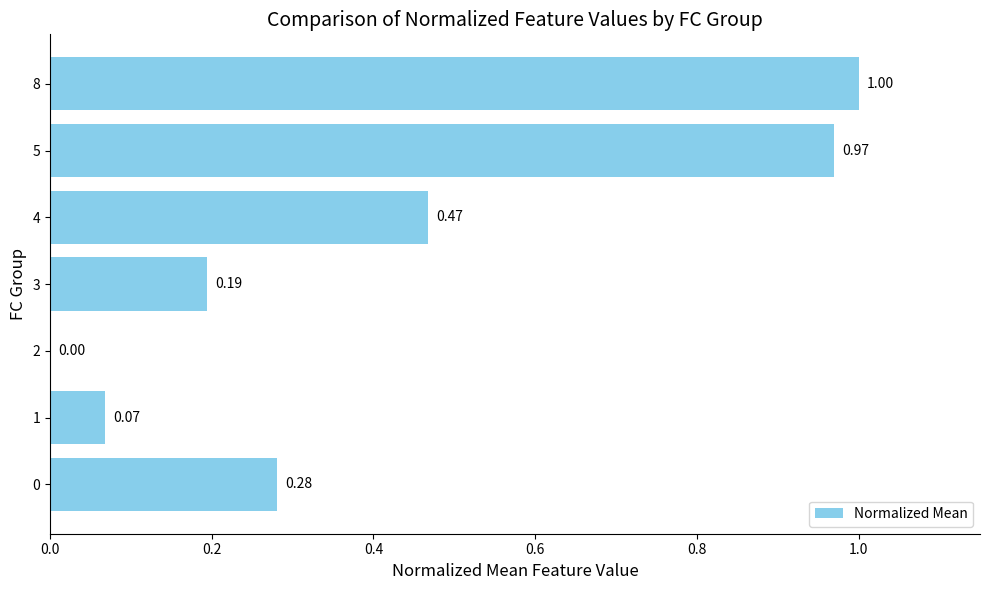

What is the sum of the values at 5 and 8?

2.0